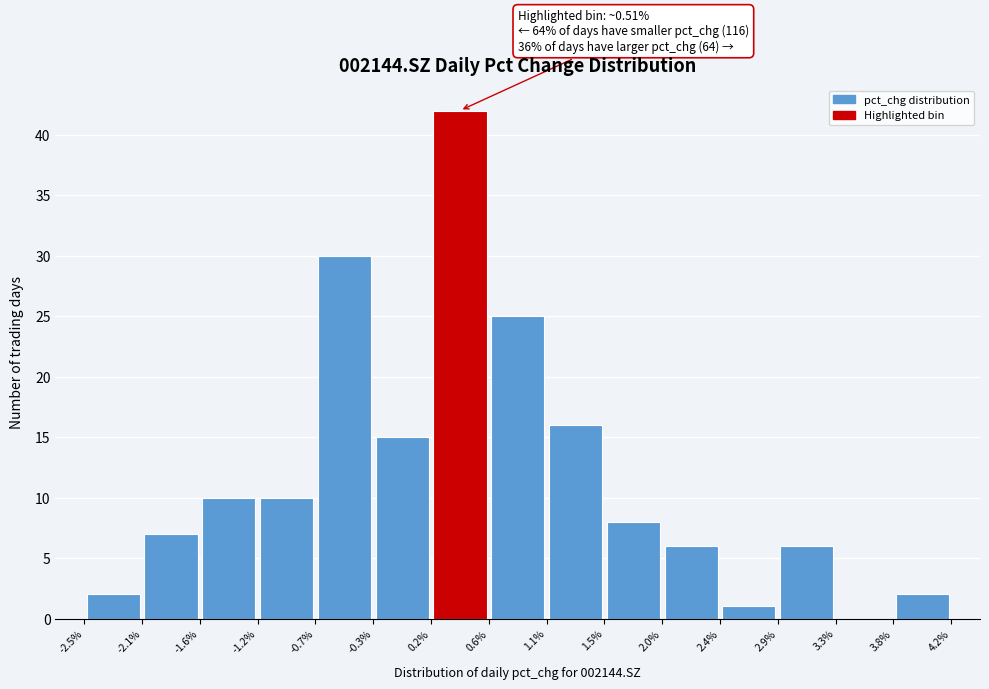

Which range on the x-axis has the tallest bar?

0.2% to 0.6%